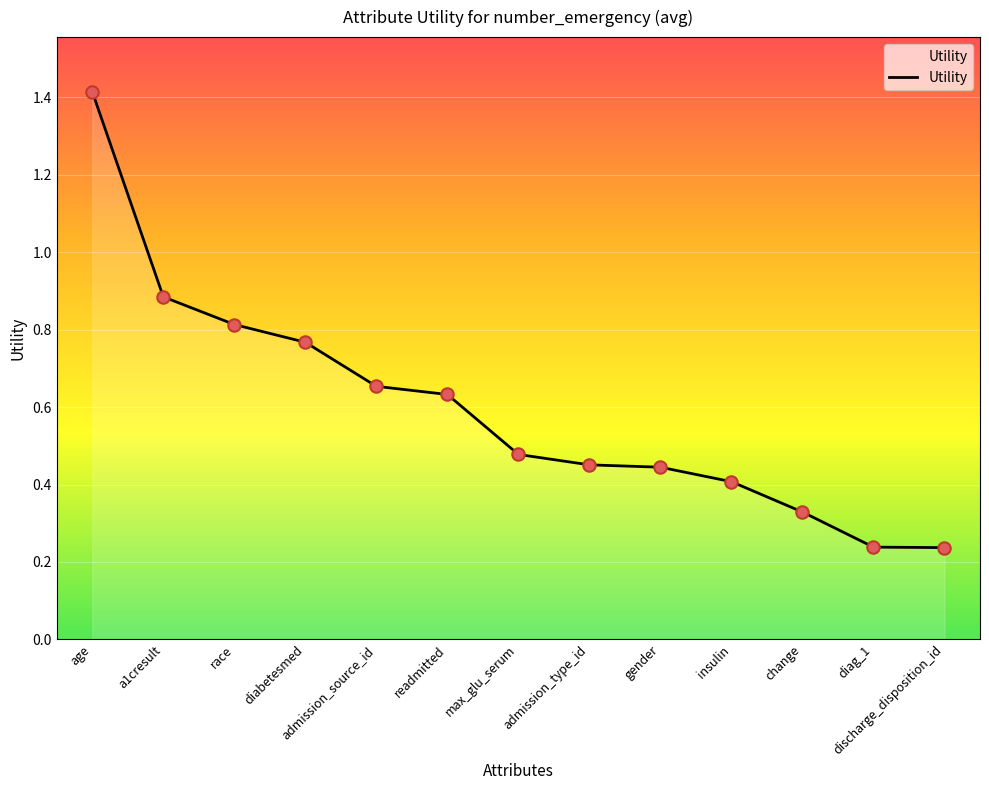

Which has a higher value, insulin or race?

race